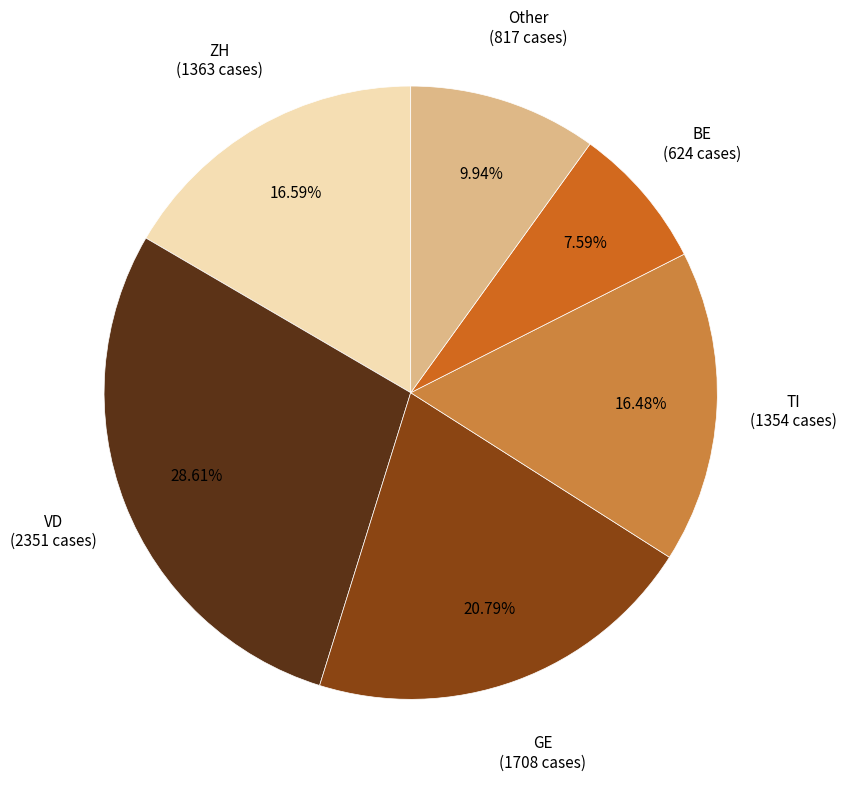

Does any single category account for the majority?

No